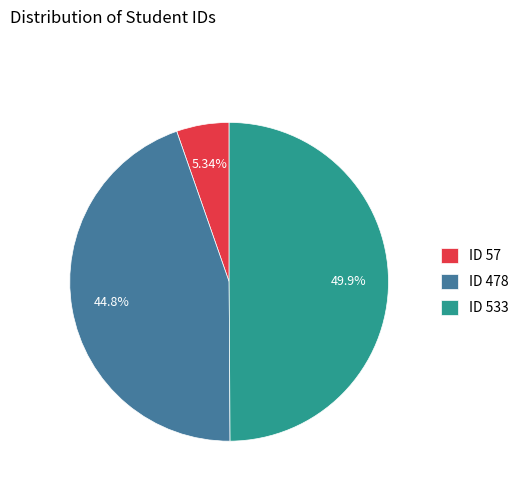

Combined, do ID 57 and ID 533 account for over 50%?

Yes